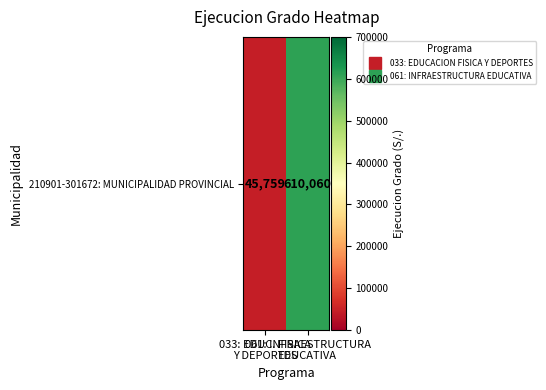

Which has a higher value, 033: EDUC. FISICA
Y DEPORTES or 061: INFRAESTRUCTURA
EDUCATIVA?

061: INFRAESTRUCTURA
EDUCATIVA